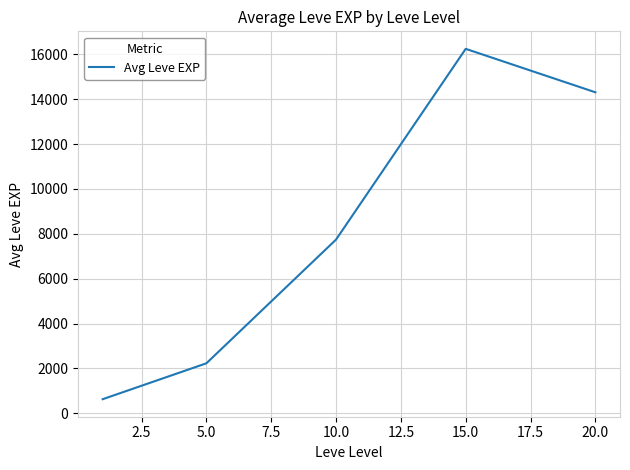

What is the maximum value shown in the chart?

16246